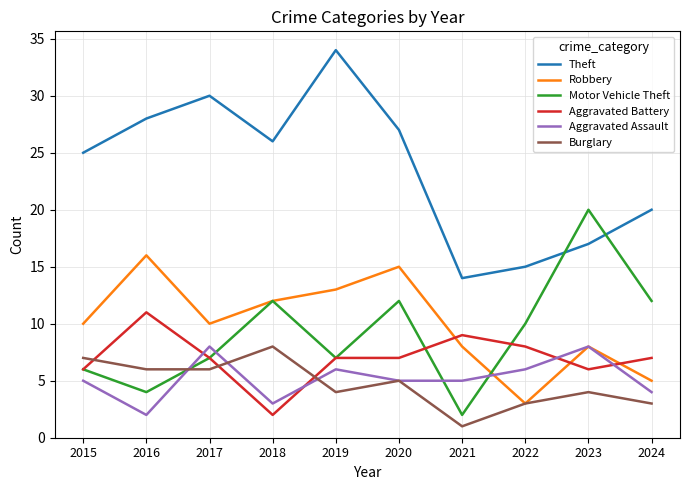

Reading left to right, list all the values displayed in this chart.

Theft: 2015=25	2016=28	2017=30	2018=26	2019=34	2020=27	2021=14	2022=15	2023=17	2024=20
Robbery: 2015=10	2016=16	2017=10	2018=12	2019=13	2020=15	2021=8	2022=3	2023=8	2024=5
Motor Vehicle Theft: 2015=6	2016=4	2017=7	2018=12	2019=7	2020=12	2021=2	2022=10	2023=20	2024=12
Aggravated Battery: 2015=6	2016=11	2017=7	2018=2	2019=7	2020=7	2021=9	2022=8	2023=6	2024=7
Aggravated Assault: 2015=5	2016=2	2017=8	2018=3	2019=6	2020=5	2021=5	2022=6	2023=8	2024=4
Burglary: 2015=7	2016=6	2017=6	2018=8	2019=4	2020=5	2021=1	2022=3	2023=4	2024=3